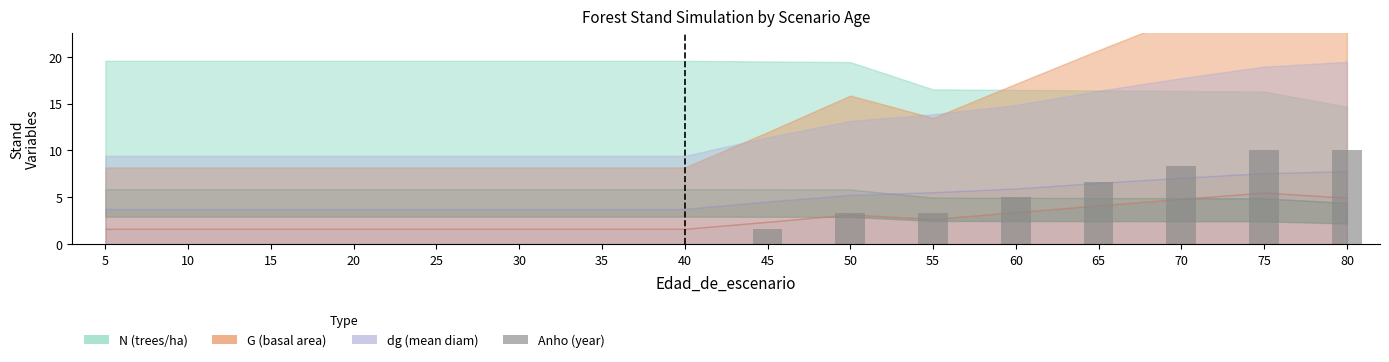

The chart shows a value of 8.3 at 70. True or false?

True